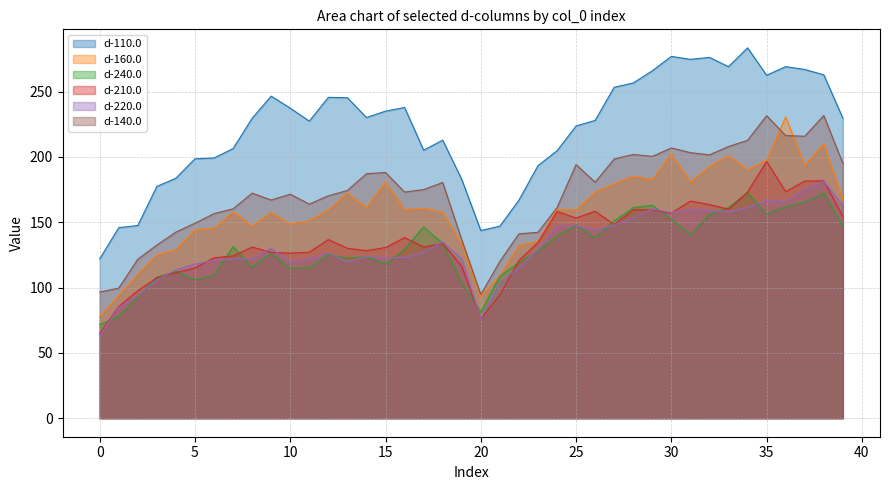

What is the approximate value of d-140.0 at 35?

231.5